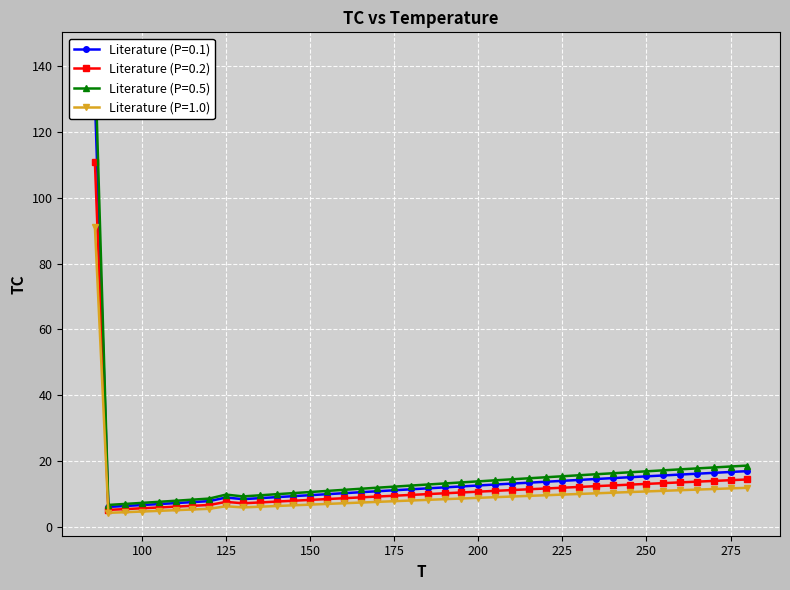

What is the value of the 26th point from the left?

13.1